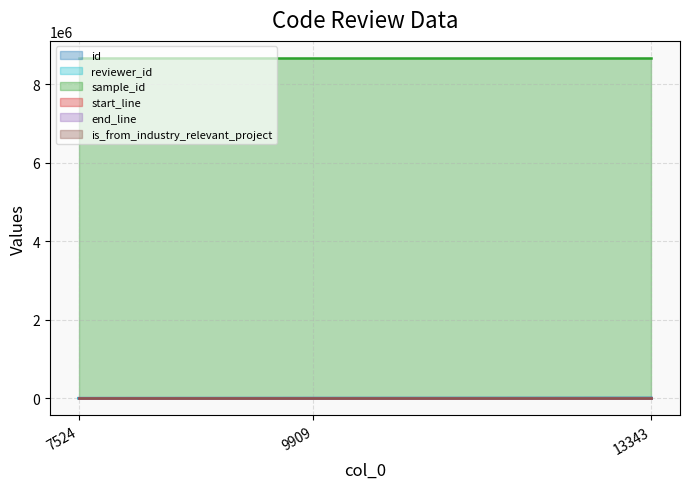

What is the total value across all series at 9909?

8685287